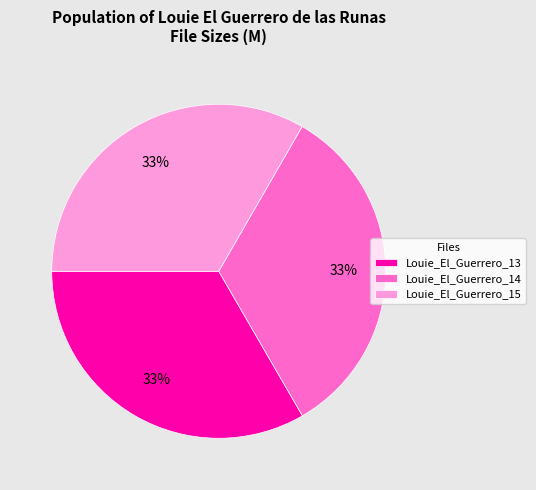

Is the sum of Louie_El_Guerrero_15 and Louie_El_Guerrero_13 greater than half?

Yes